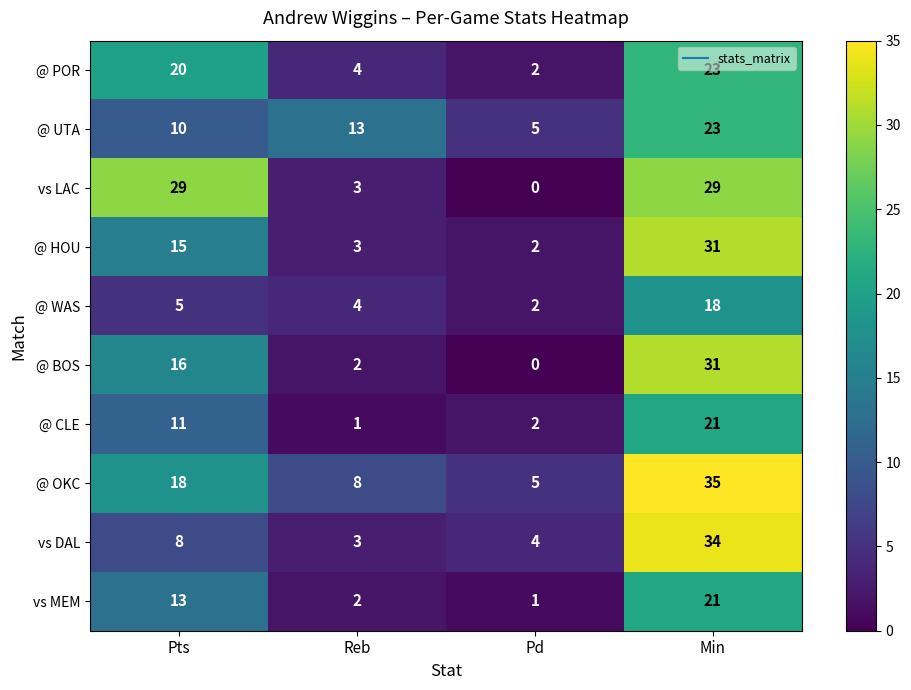

What is the spread (max minus min) of values at Min?

17